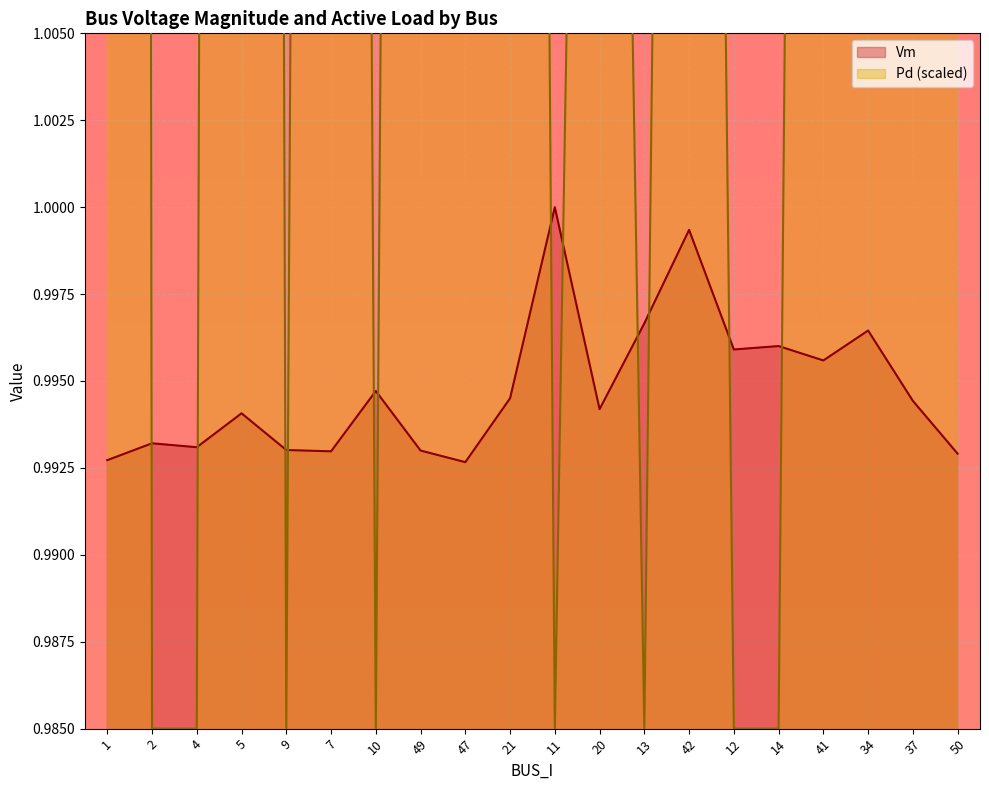

Rank the series by their maximum value, from highest to lowest.

Pd, Vm